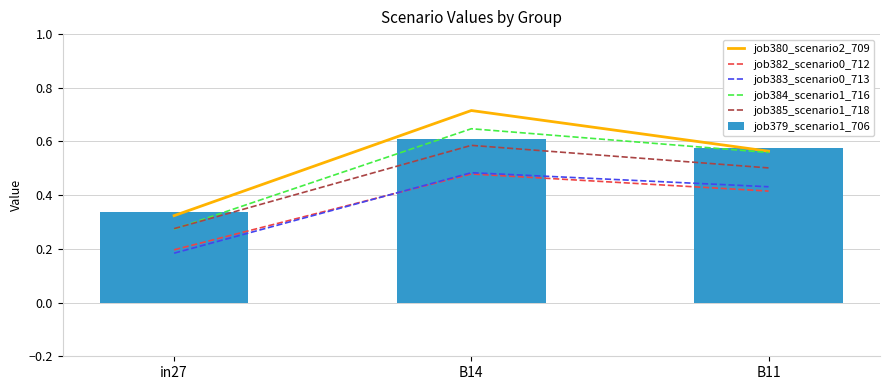

True or false: job384_scenario1_716 has a value of 0.3 at B11.

False